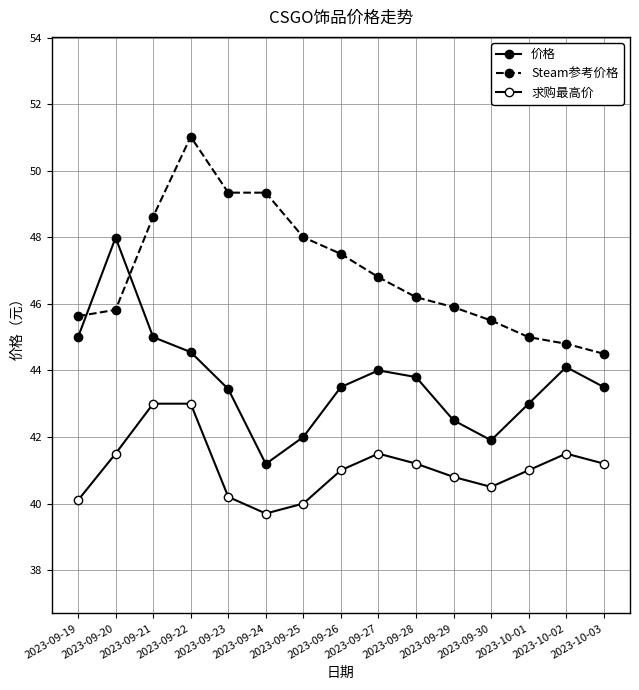

How many intersections are there between 价格 and Steam参考价格?

2